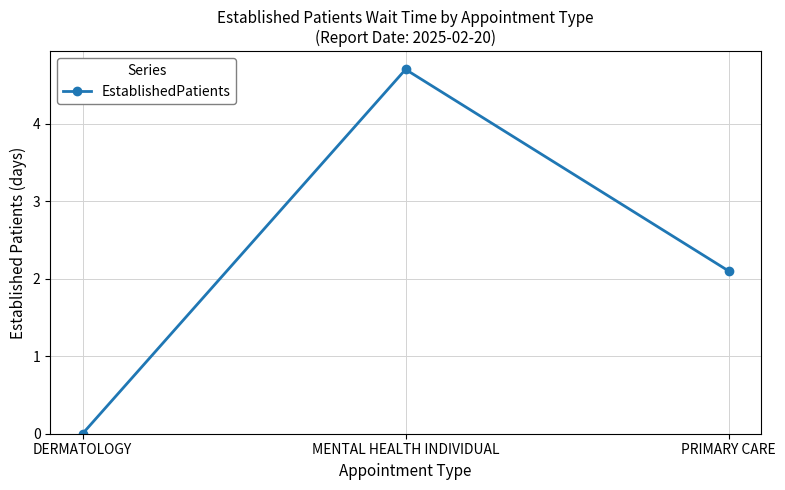

What is the change in value from MENTAL HEALTH INDIVIDUAL to PRIMARY CARE?

-2.6